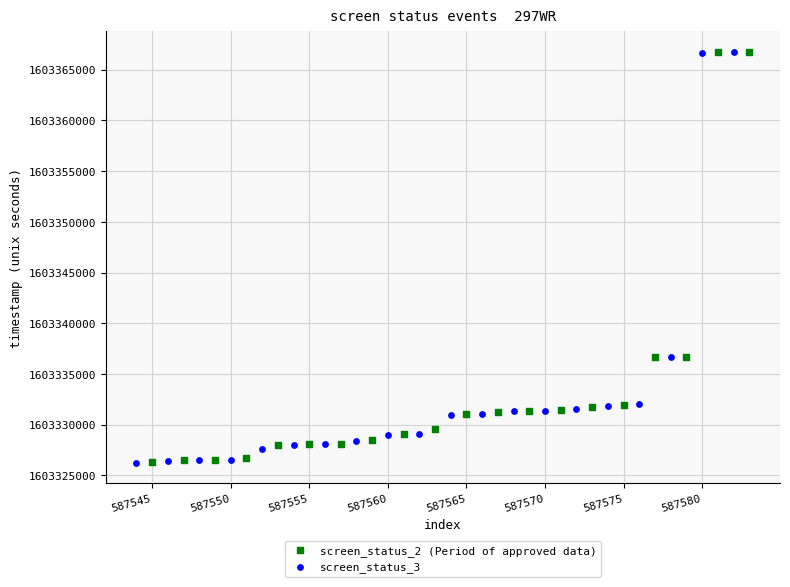

What are all the series names shown in the legend?

screen_status_2 (Period of approved data), screen_status_3